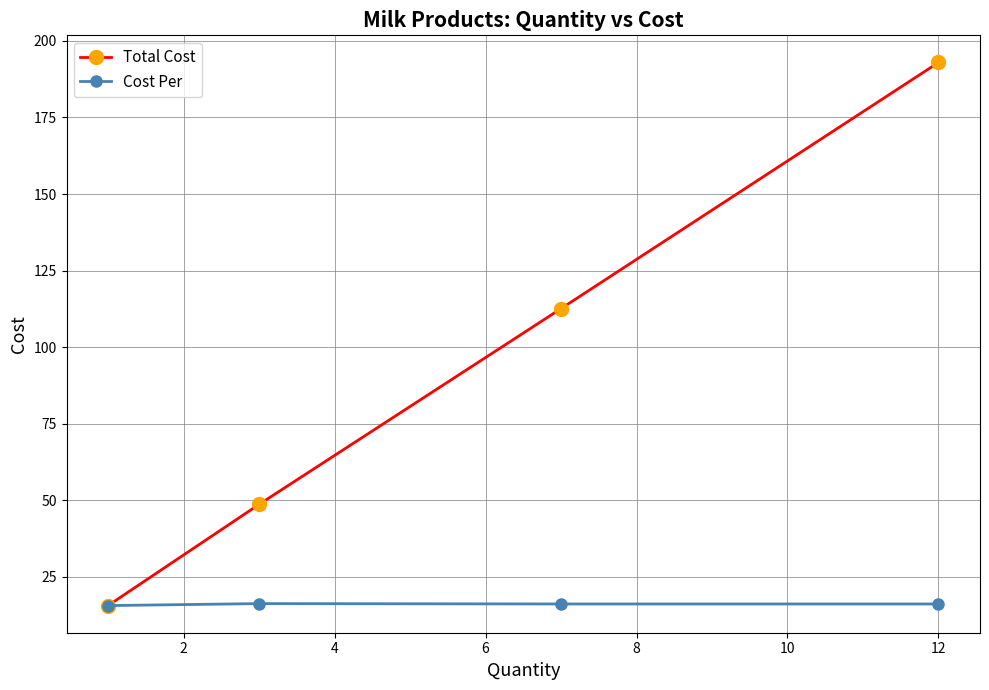

At how many categories does at least one series exceed 183?

1